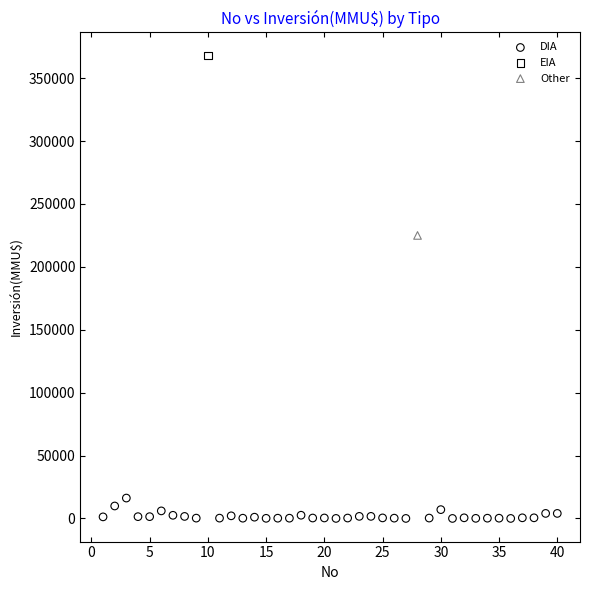

What are all the series names shown in the legend?

DIA, EIA, Other